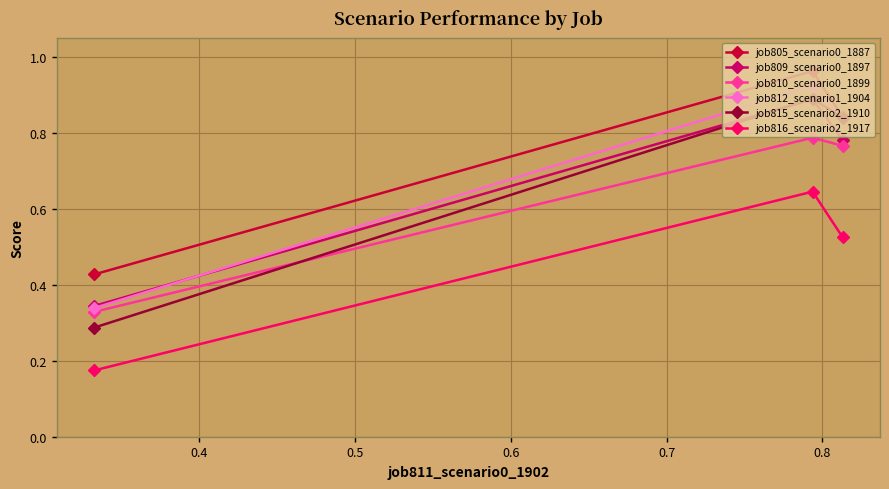

At how many categories does at least one series exceed 0?

3